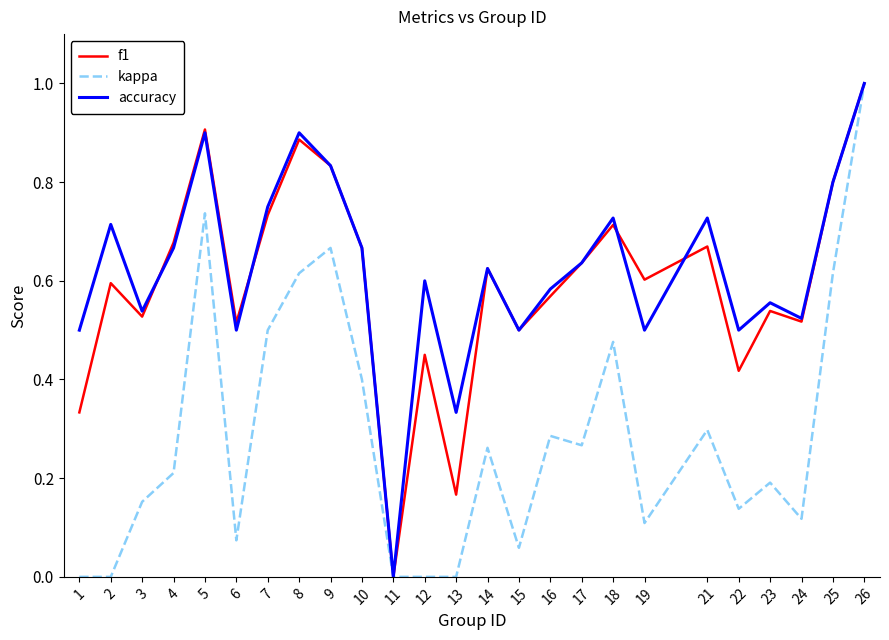

How many categories are shown in the chart?

25